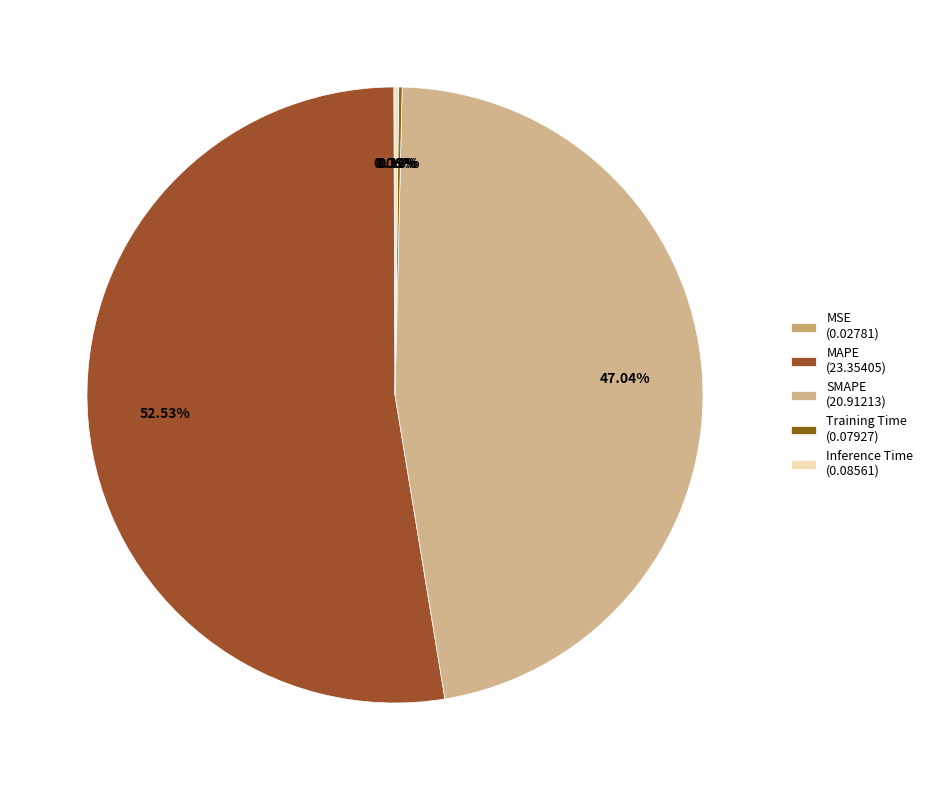

Which has a higher value, MAPE or SMAPE?

MAPE